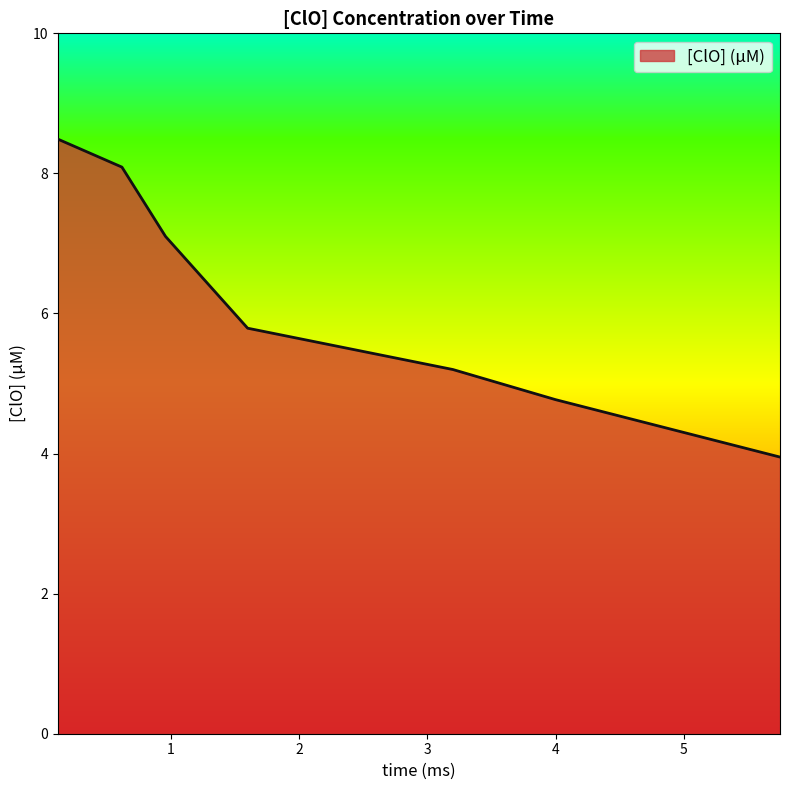

What is the smallest value displayed?

4.0